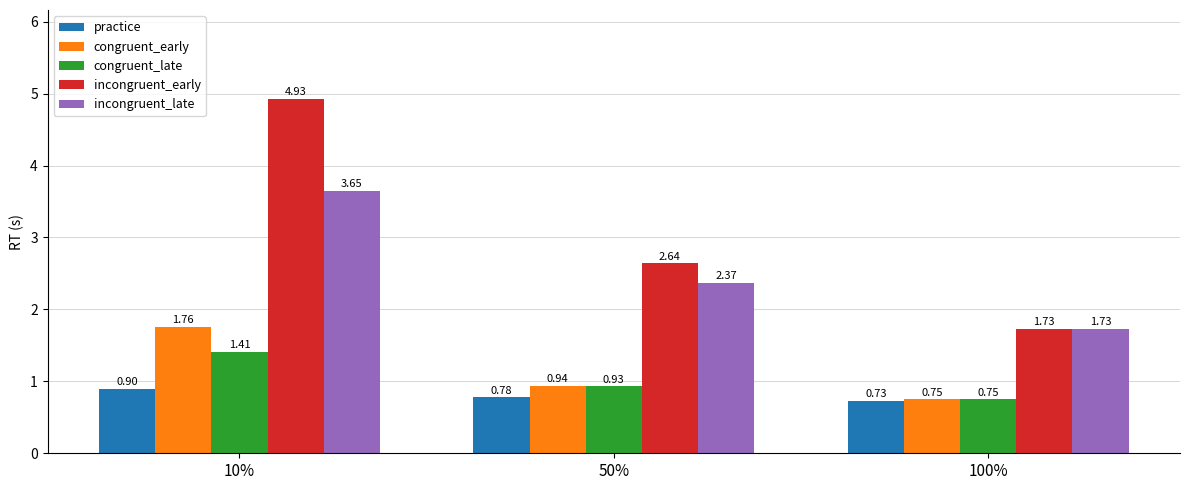

Is the value of practice at 100% greater than the value of congruent_late at 50%?

No